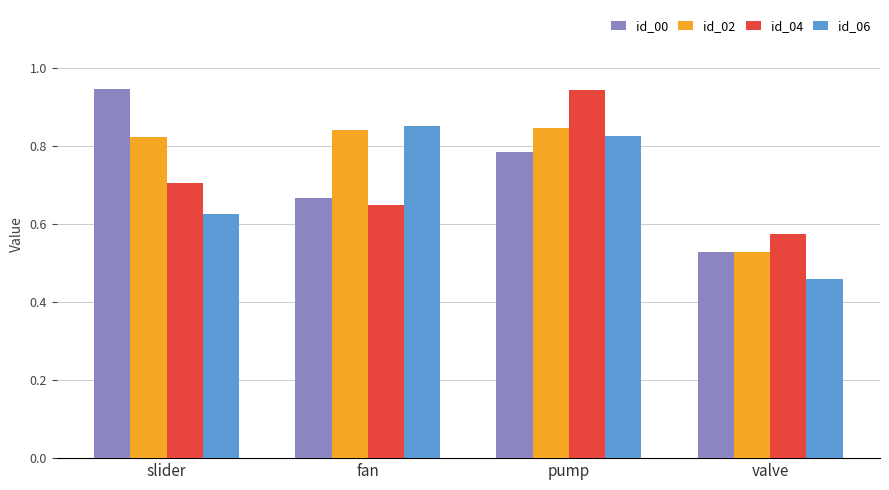

What is the sum of all id_04 values?

2.9